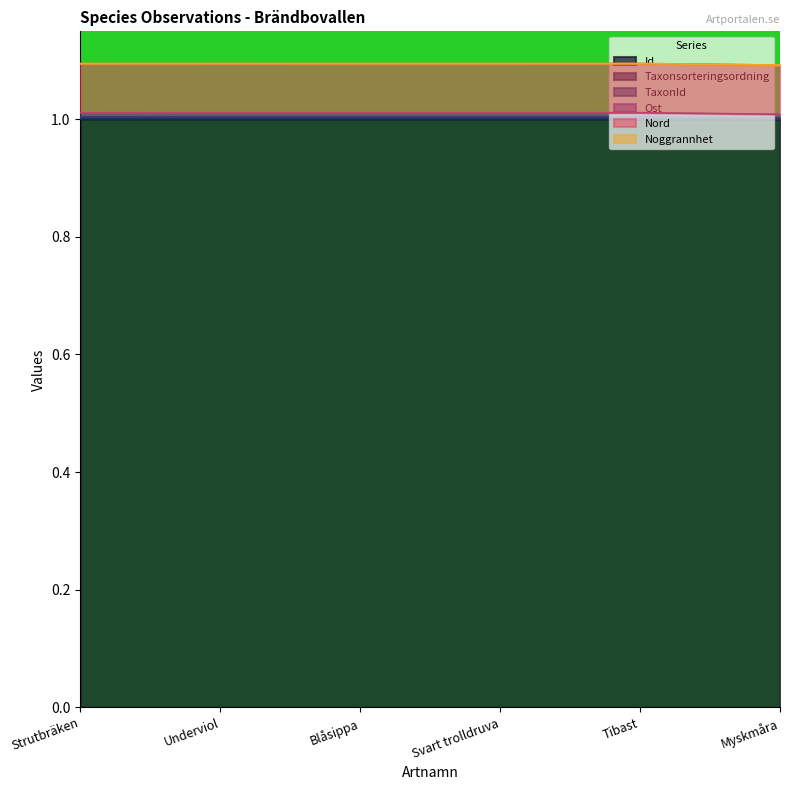

At which label is Taxonsorteringsordning closest to 1?

Strutbräken